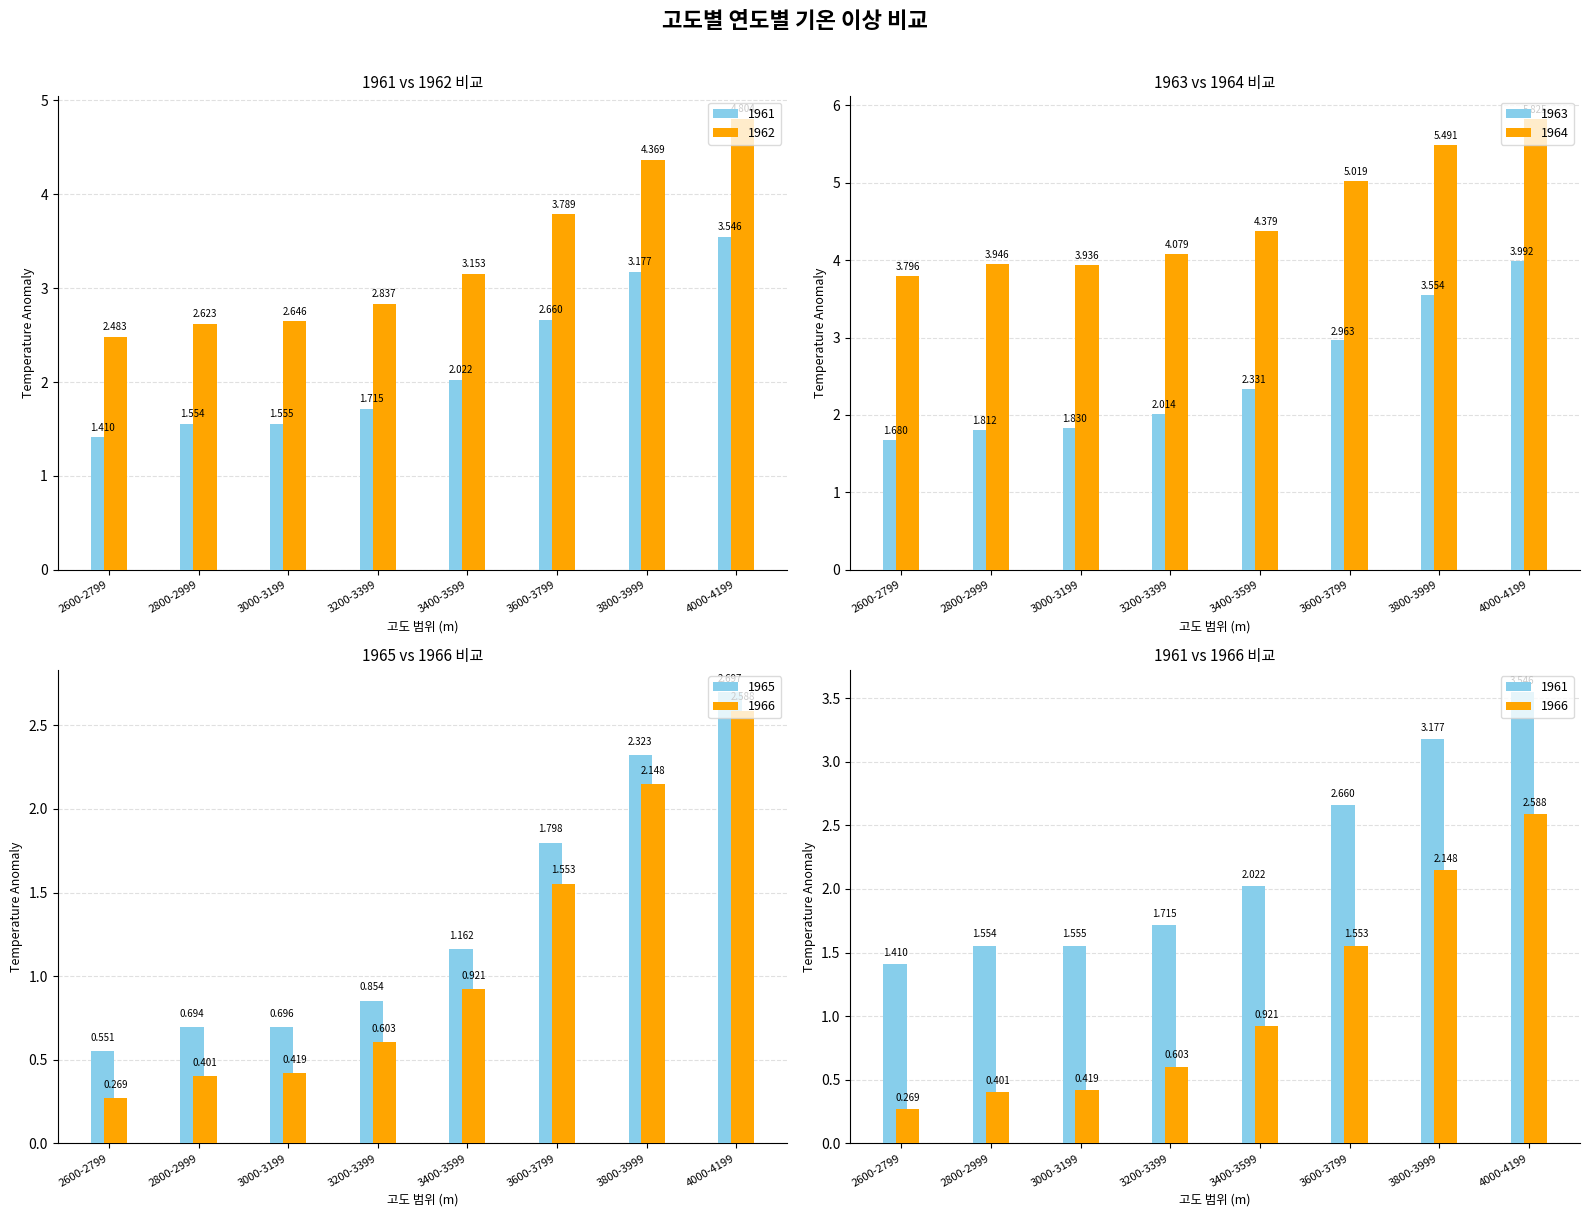

Which category has the highest value across all series?

4000-4199